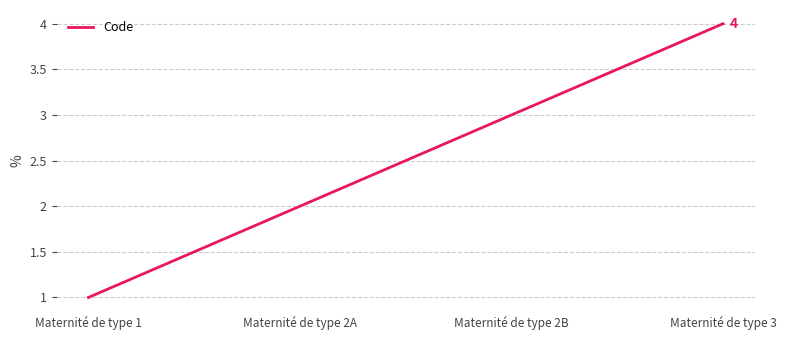

Reading left to right, list all the values displayed in this chart.

1	2	3	4